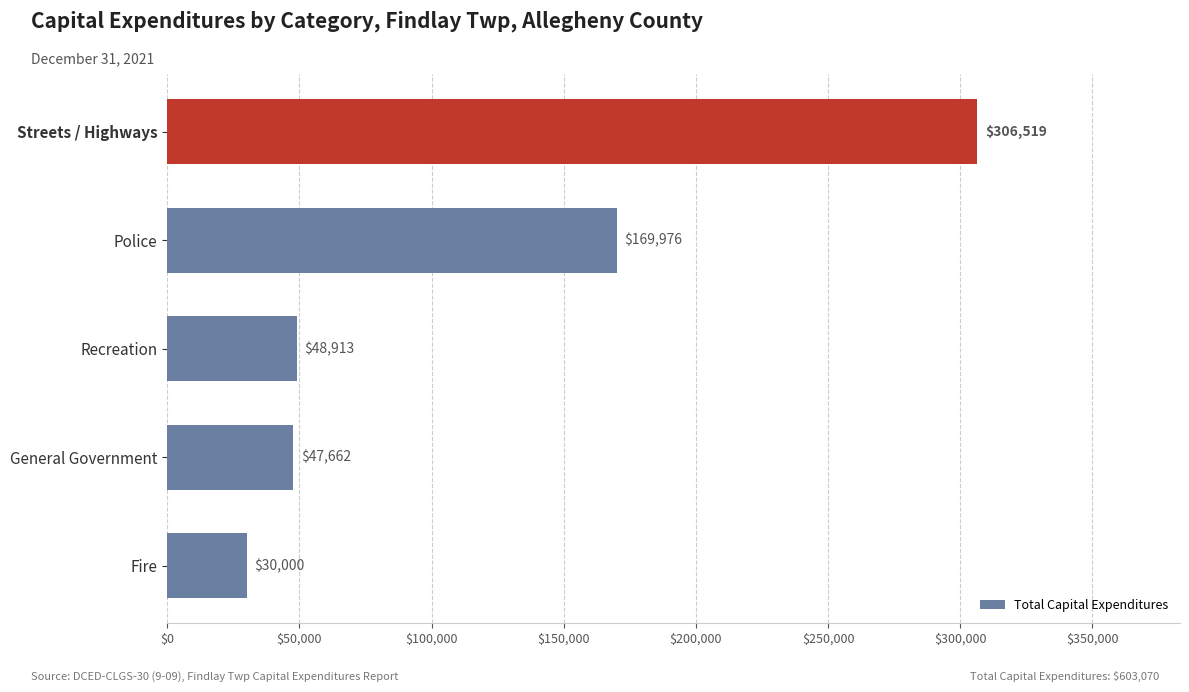

What is the difference between the maximum and minimum values?

276519